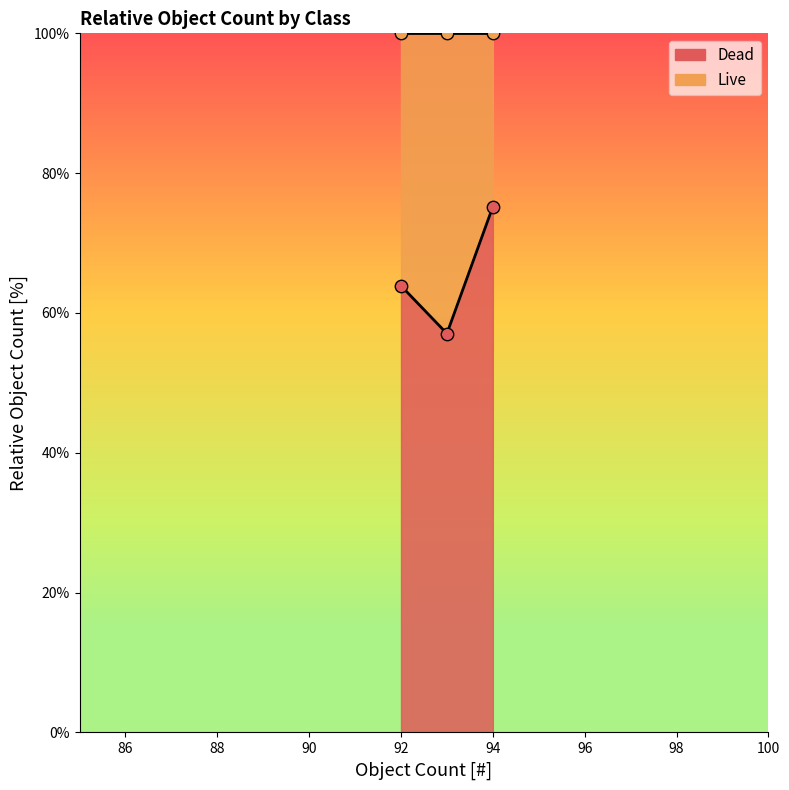

At how many categories does at least one series exceed 30?

3